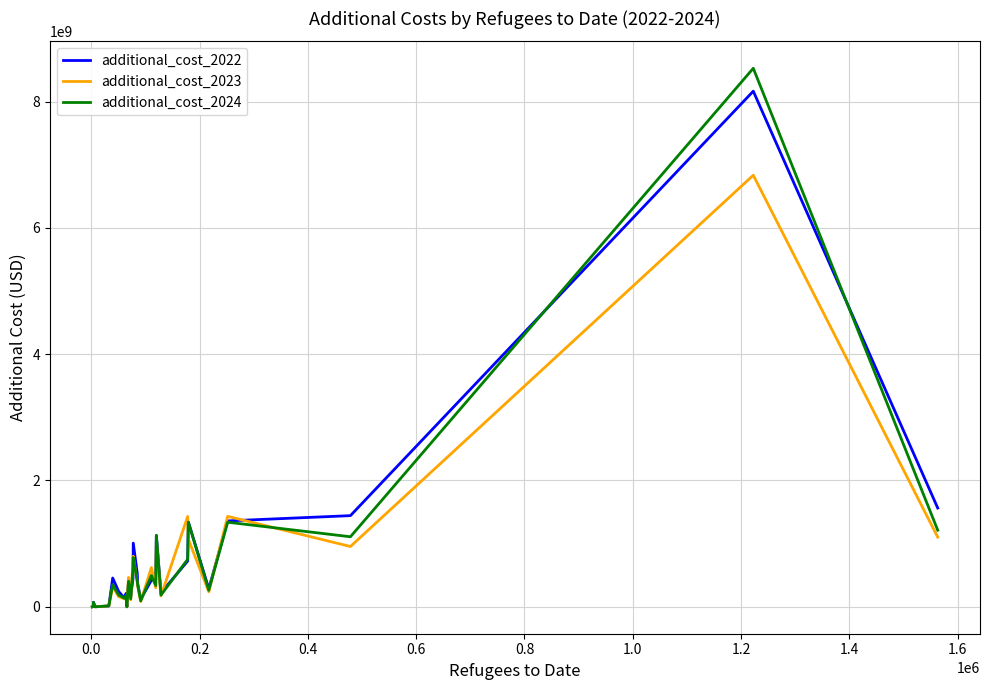

What is the greatest value displayed?

8526679898.3